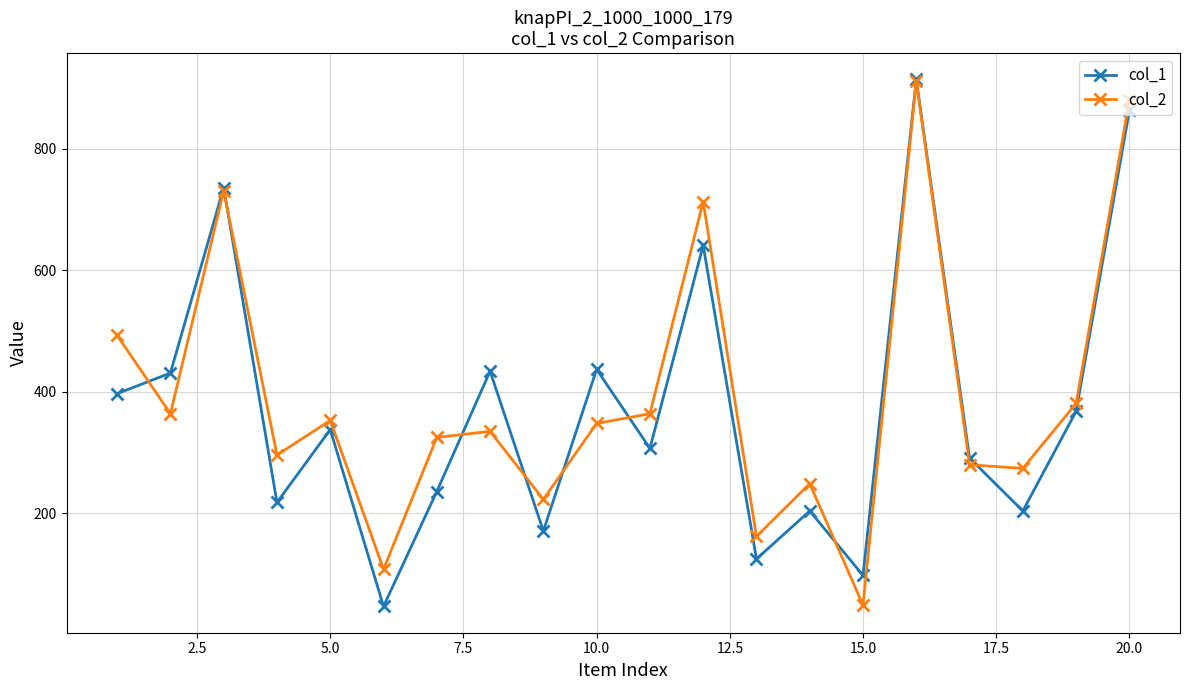

Which series ends up on top after the final intersection of col_2 and col_1?

col_2